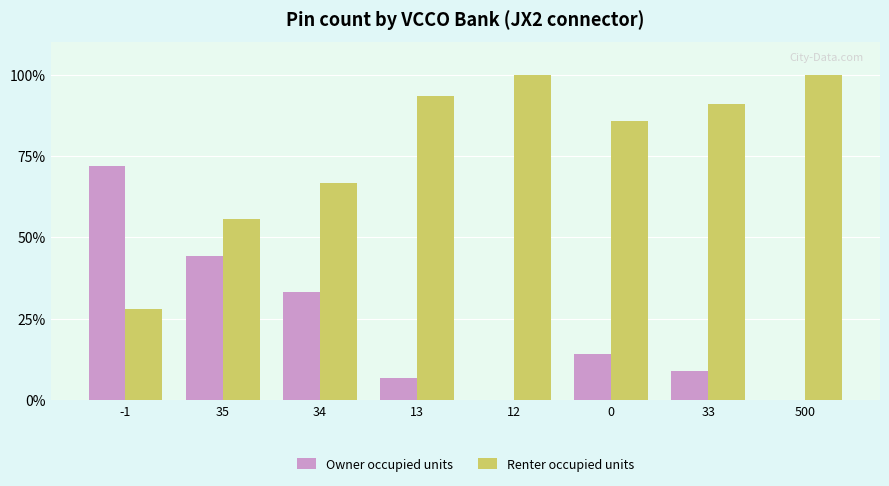

True or false: Owner occupied units has a value of 6.7 at 13.

True